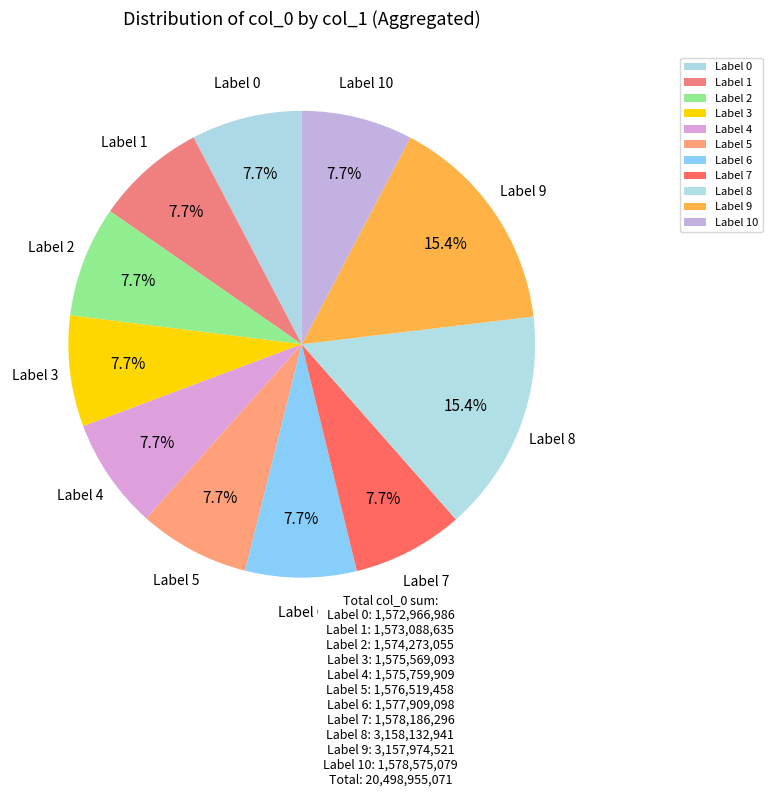

What is the ratio of the value at Label 5 to the value at Label 8?

0.5